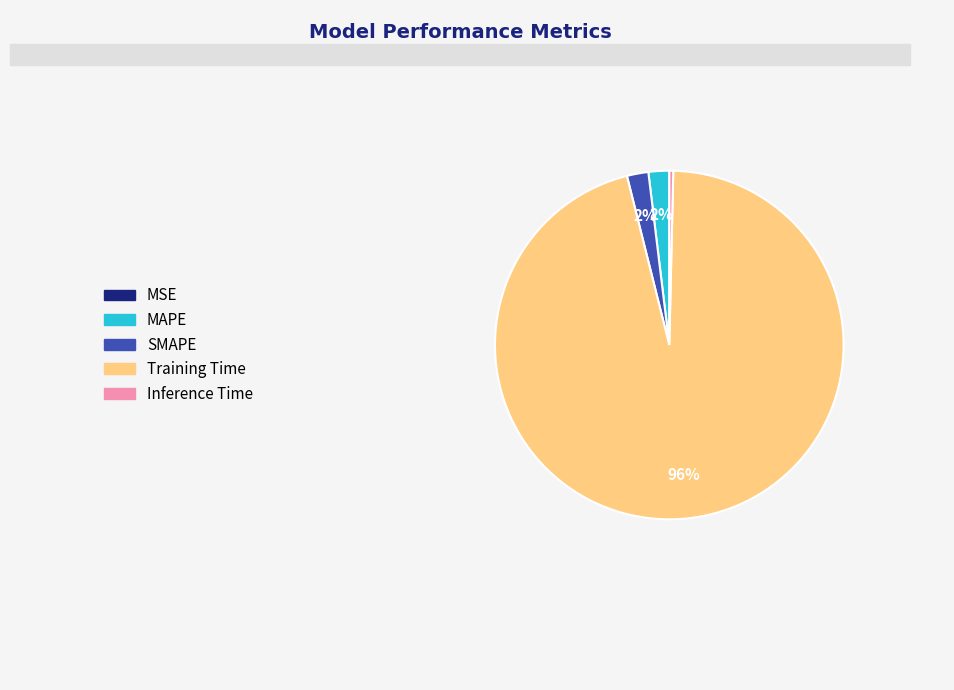

Is there a majority slice in this chart?

Yes